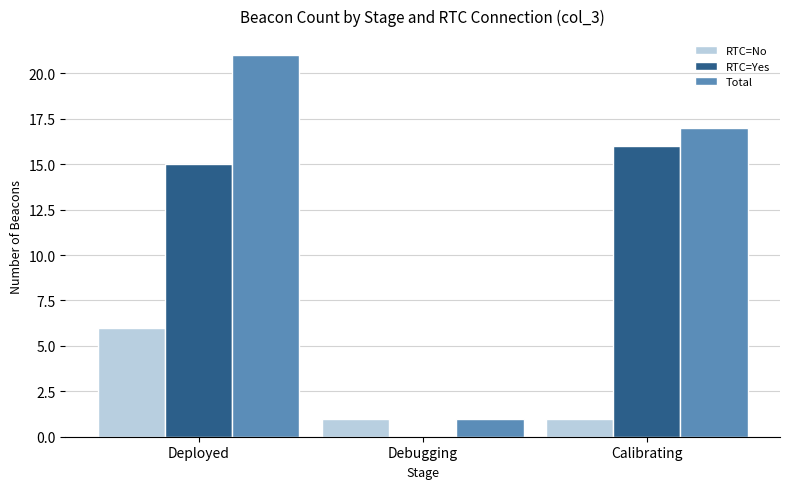

What is the spread (max minus min) of values at Deployed?

15